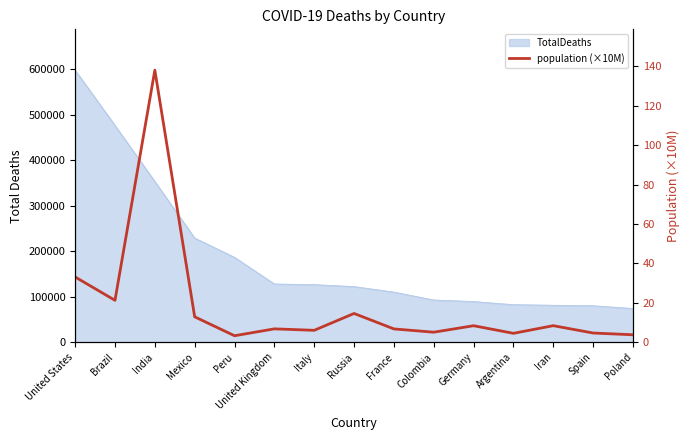

List the labels in order of value, largest first.

India, United States, Brazil, Russia, Mexico, Iran, Germany, United Kingdom, France, Italy, Colombia, Spain, Argentina, Poland, Peru